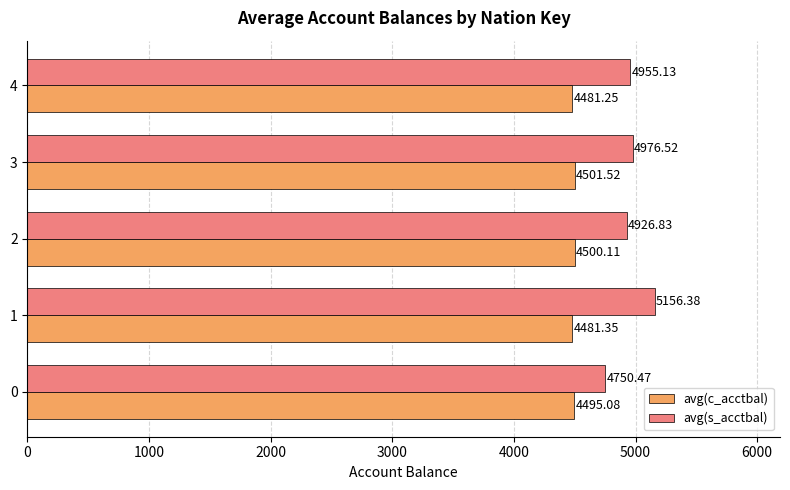

Which label corresponds to the smallest value in the chart?

4